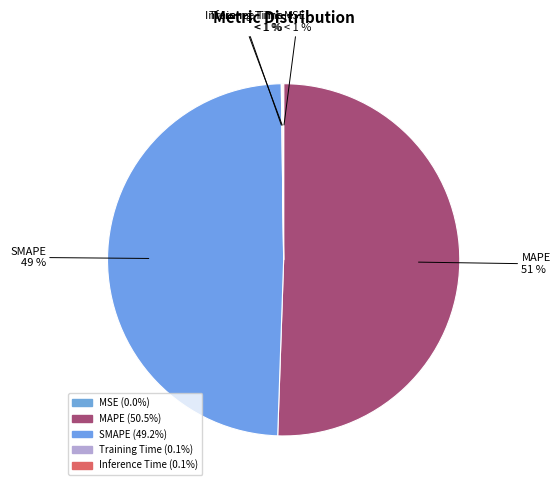

What is the majority slice?

MAPE